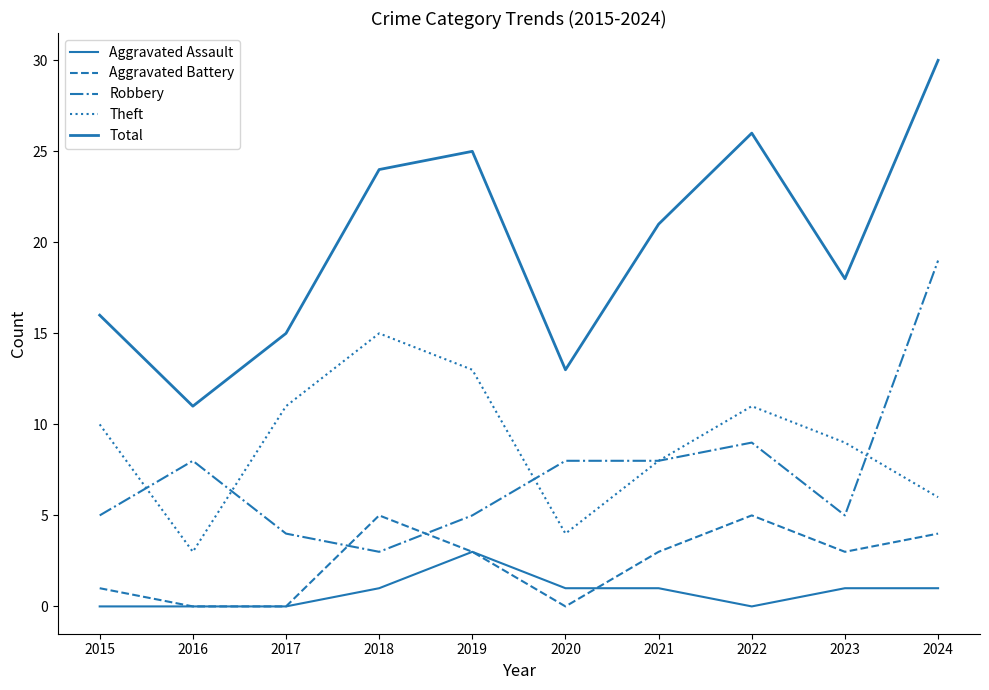

Does the chart display data point markers on the line(s)?

No